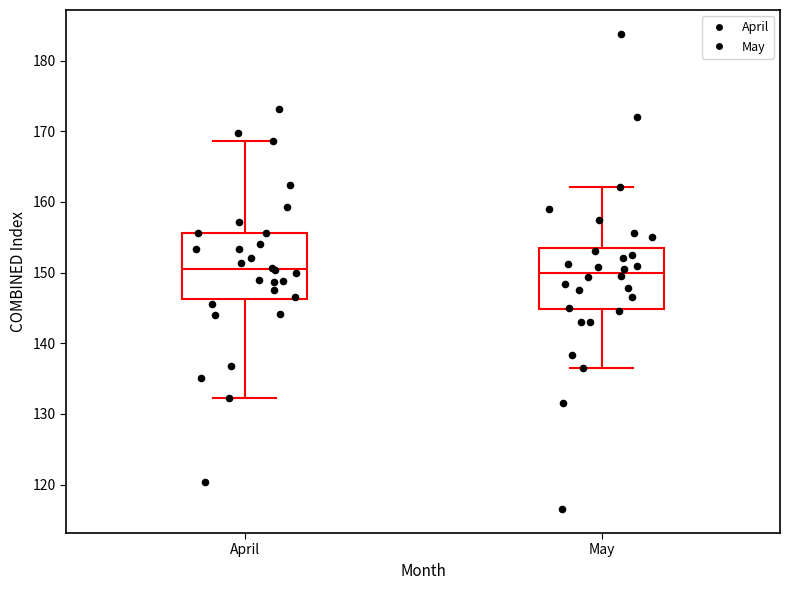

Where is the upper edge of the box for May on the y-axis? The values are not printed on the chart, so give them approximately, as read against the axis.

154